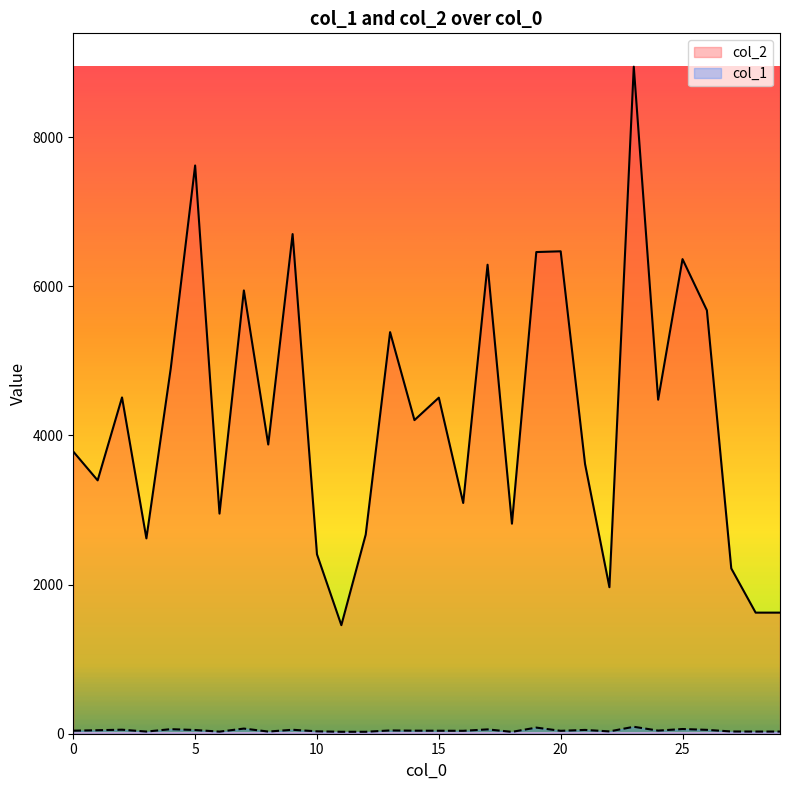

At how many categories does at least one series exceed 8330?

1